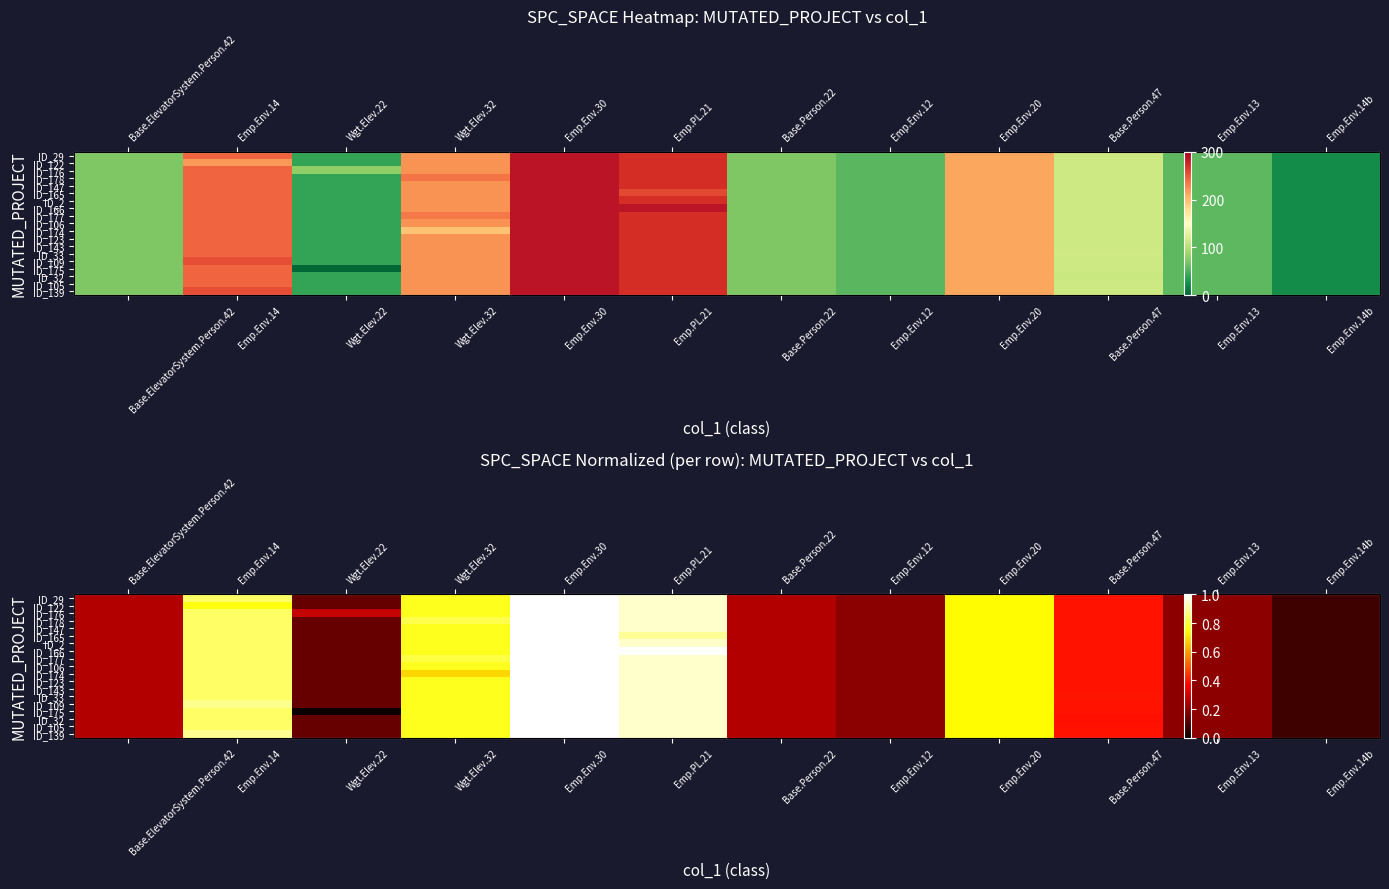

Where is ID_109 nearest to the value 0?

Emp.Env.14b